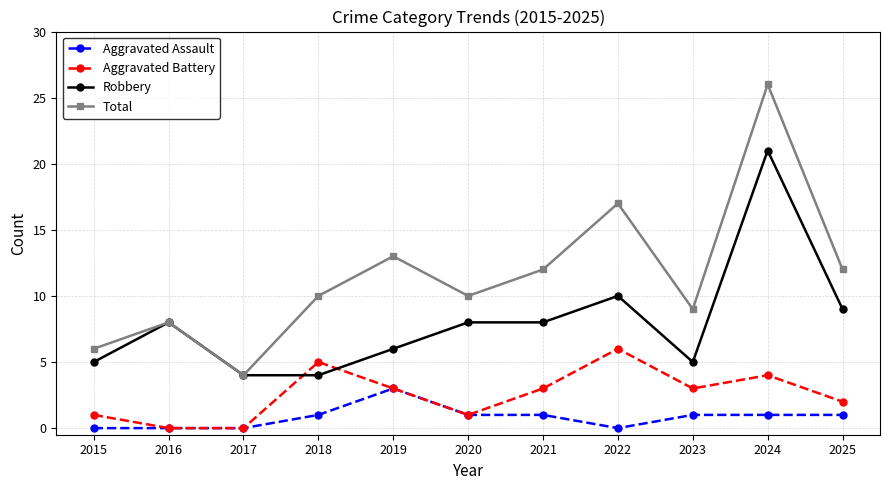

True or false: Total and Aggravated Assault intersect in this chart.

False